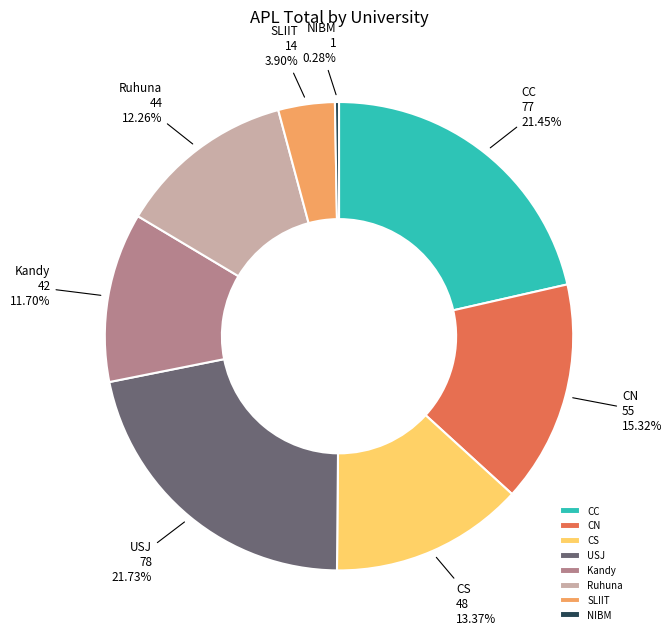

To the nearest percent, what is the combined percentage of Ruhuna and CN?

28%